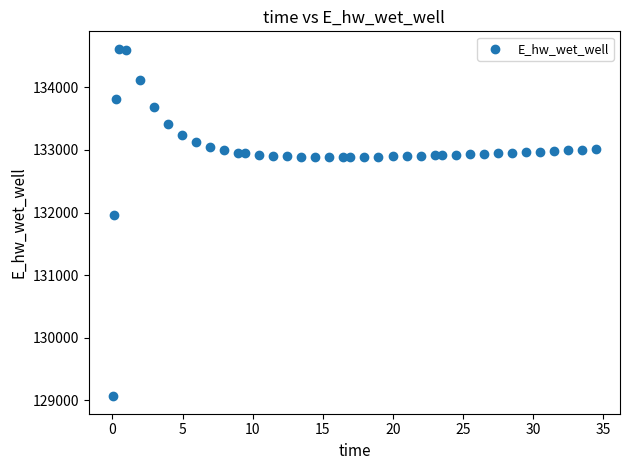

What Y value in the scatter plot is closest to 131841?

131961.7